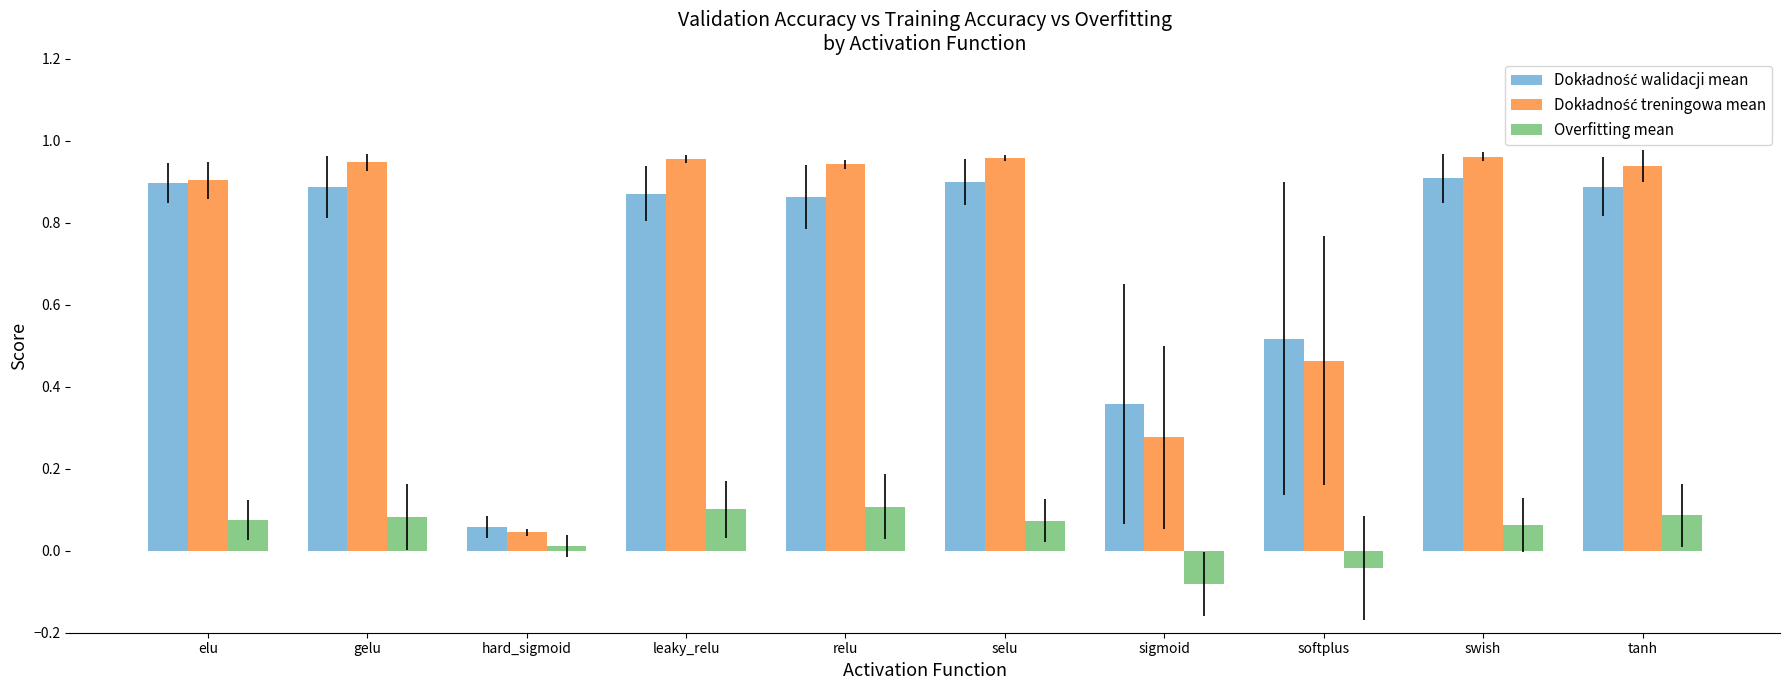

What is the total value across all series at gelu?

1.9